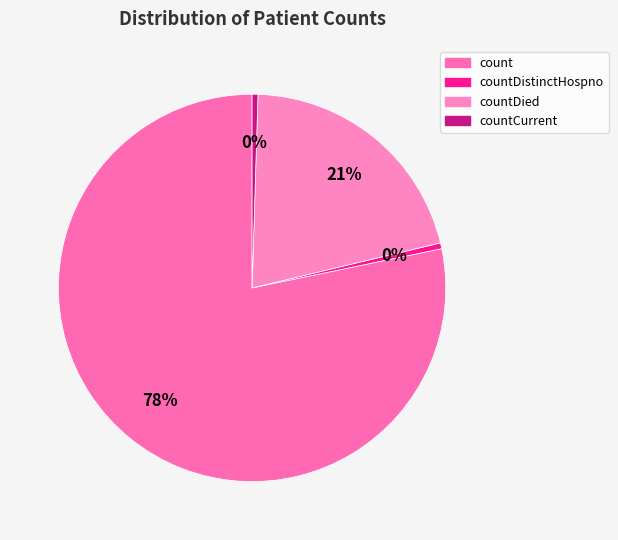

How many slices are in this pie chart?

4